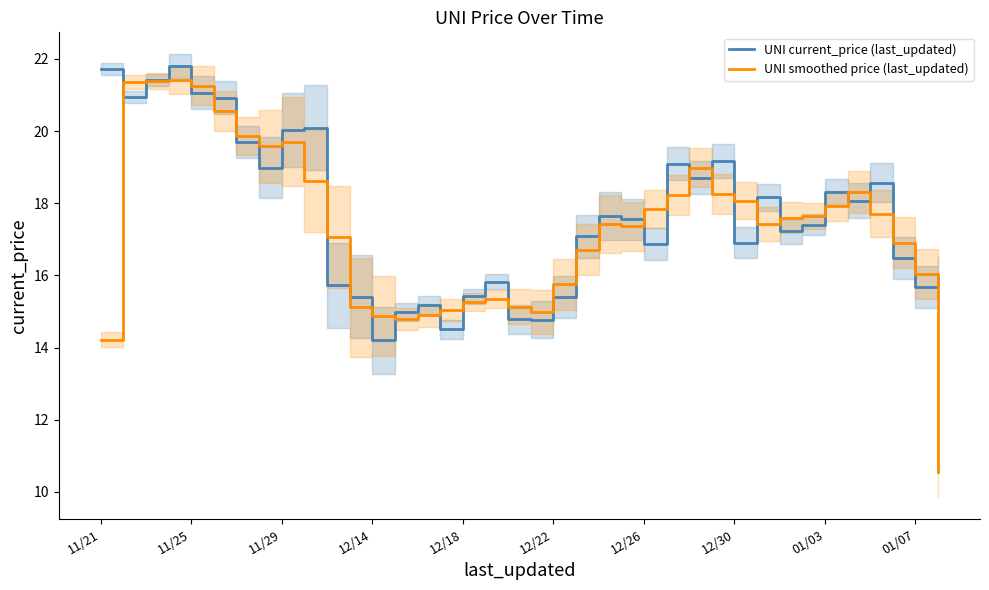

Which series ends up on top after the final intersection of UNI current_price (last_updated) and UNI smoothed price (last_updated)?

UNI current_price (last_updated)